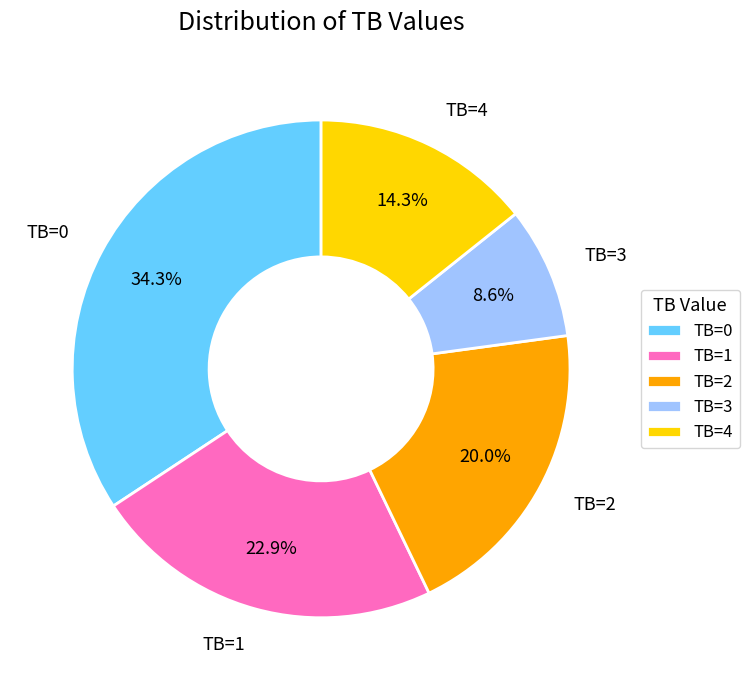

Rank the categories by value from lowest to highest.

TB=3, TB=4, TB=2, TB=1, TB=0